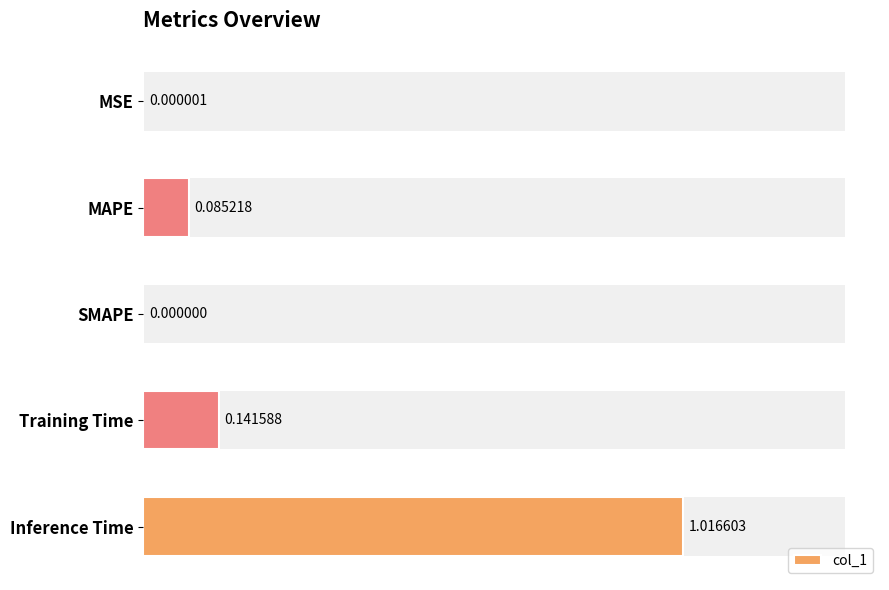

True or false: the data shows 0.4 at SMAPE.

False